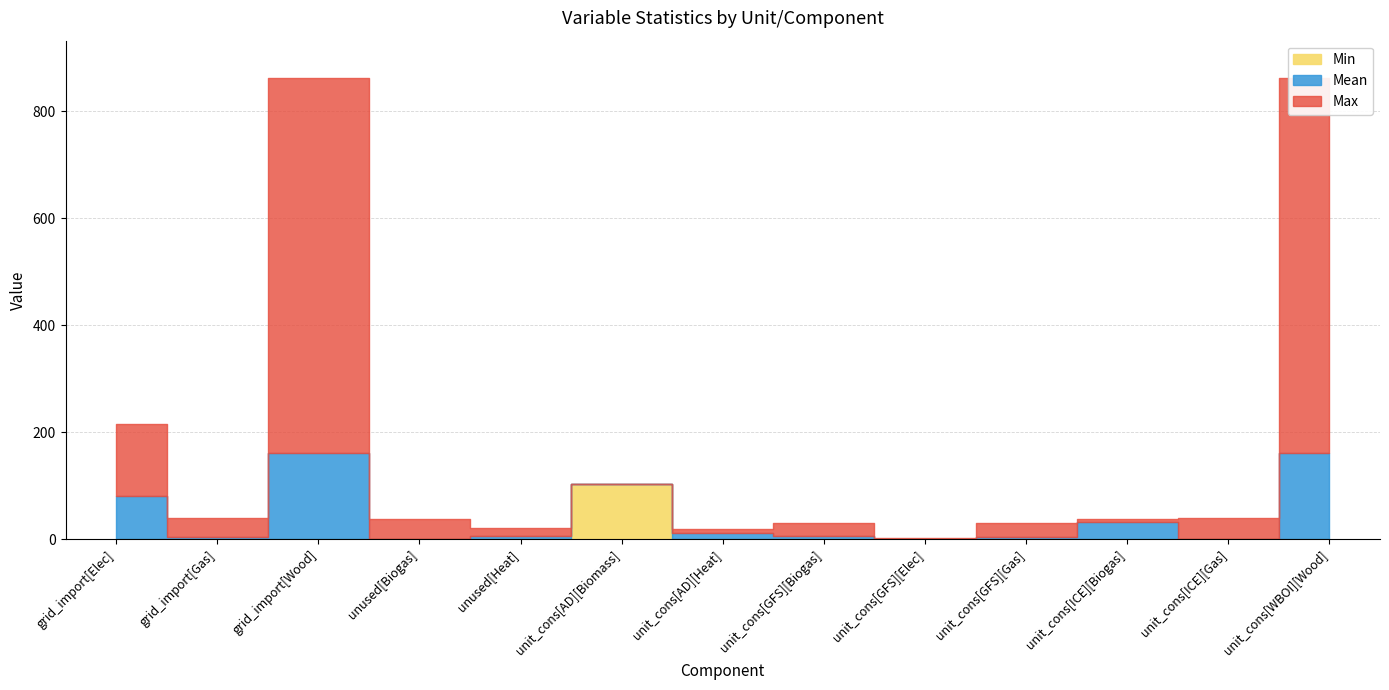

True or false: Min and Mean intersect in this chart.

False